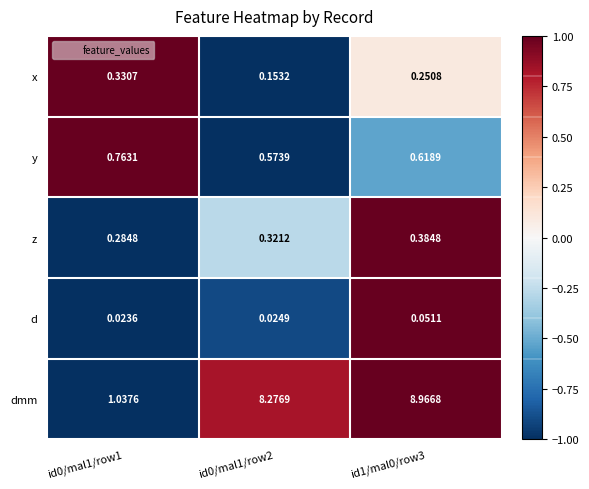

Between id0/mal1/row1 and id1/mal0/row3, which series saw the biggest shift?

dmm